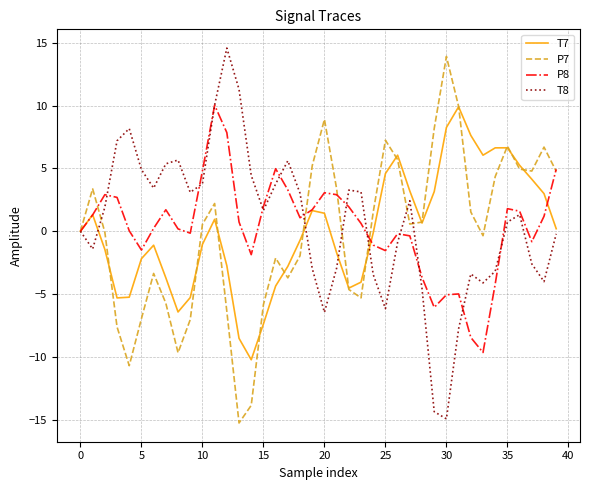

What is the maximum value for P7?

13.9